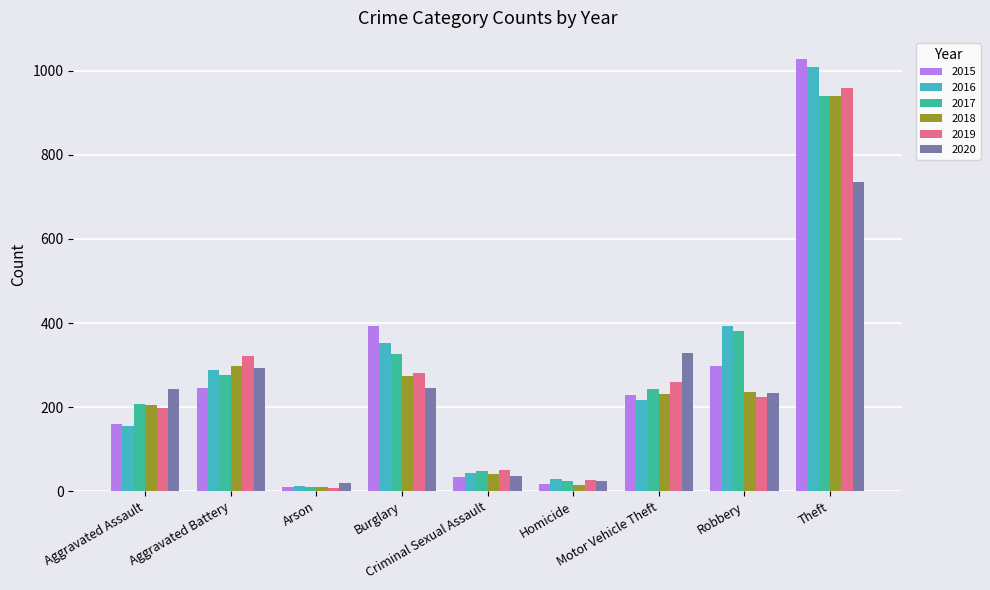

Are the bars grouped side by side (vs. stacked)?

Yes